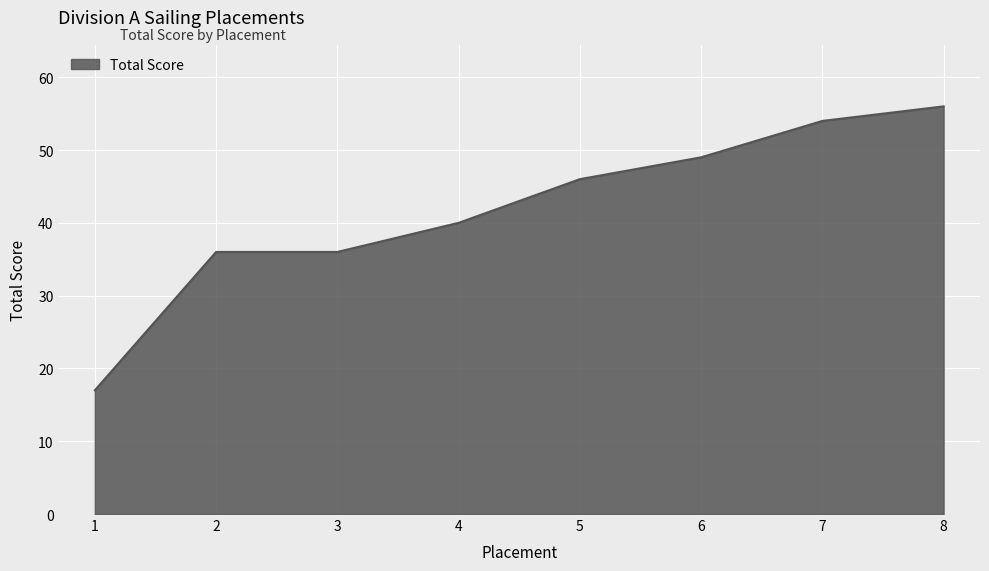

How many categories are shown in the chart?

8